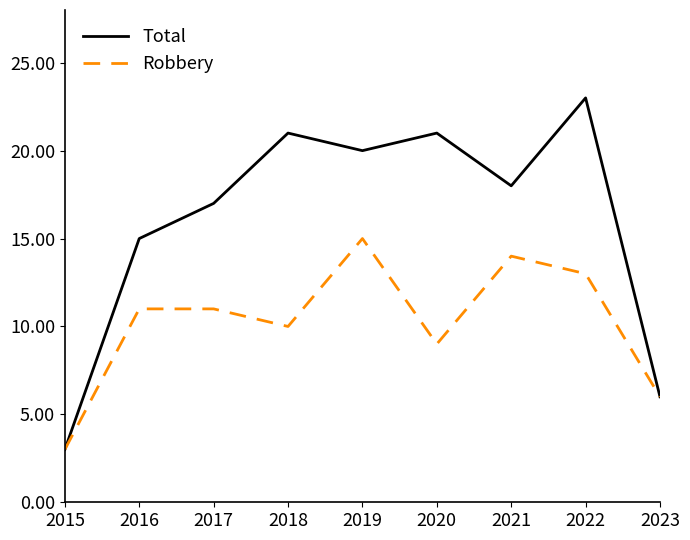

Rank the series by their average value, from highest to lowest.

Total, Robbery